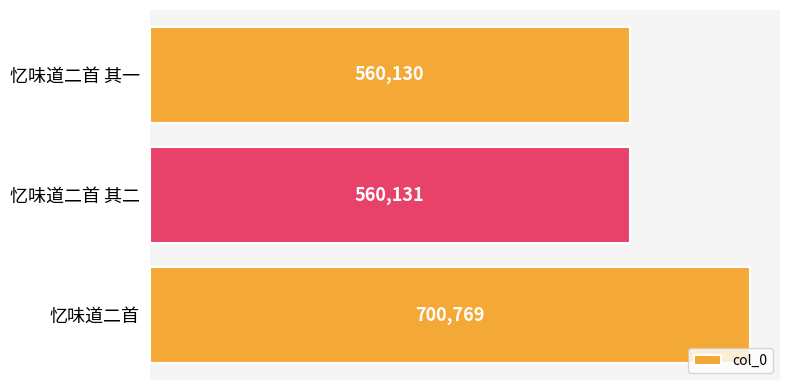

True or false: the data shows 833744 at 忆味道二首 其一.

False